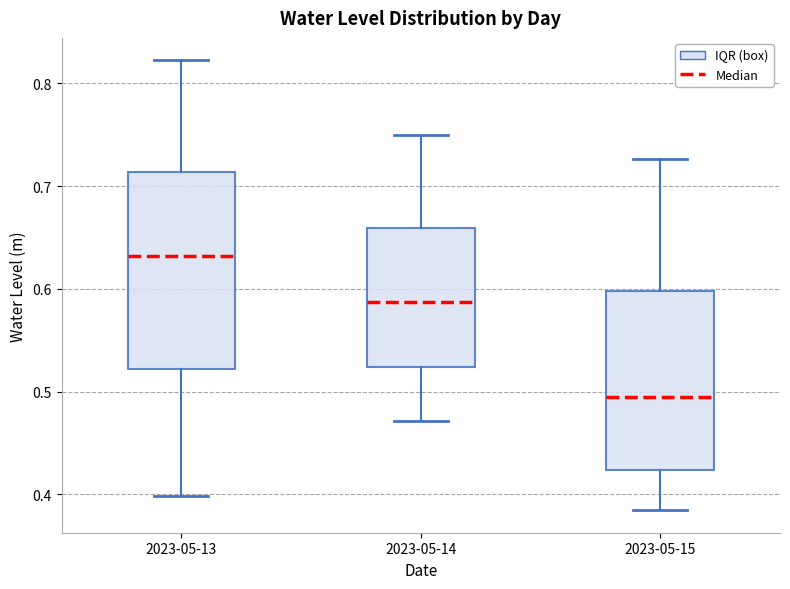

Reading left to right, transcribe this box plot: for each box, give where its median line is, the range the box spans, and where its two whiskers end, as read against the y-axis. The values are not printed on the chart, so give them approximately, as read against the axis.

2023-05-13: median 0.63, box 0.52 to 0.71, whiskers 0.40 to 0.82
2023-05-14: median 0.59, box 0.52 to 0.66, whiskers 0.47 to 0.75
2023-05-15: median 0.49, box 0.42 to 0.60, whiskers 0.38 to 0.73